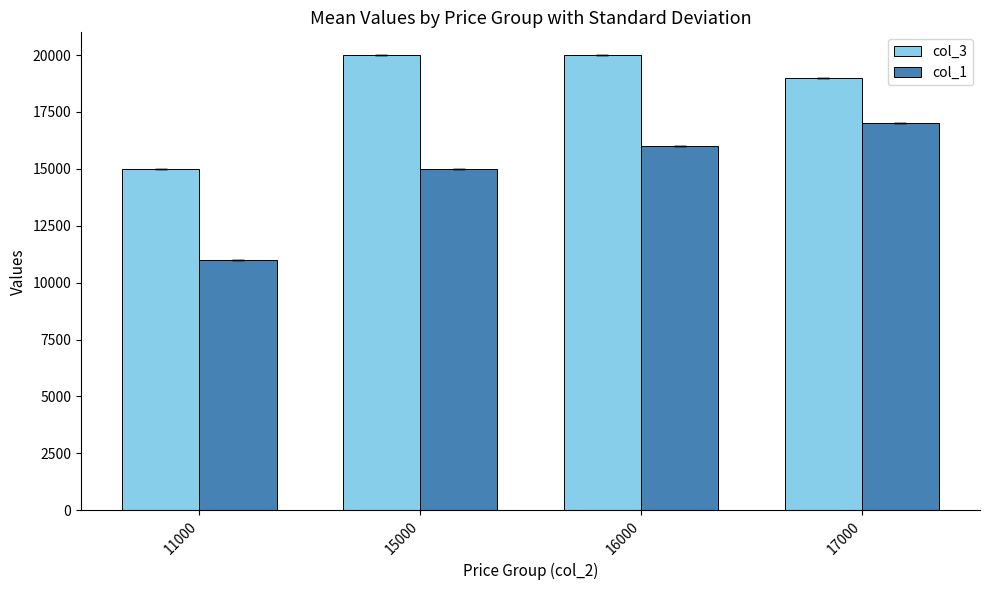

At which label is col_3 closest to 17500?

17000